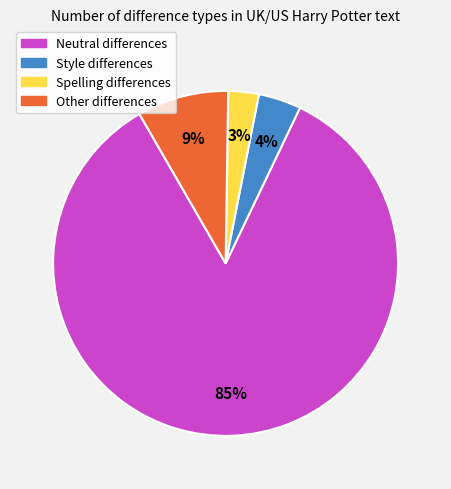

Is there any slice that represents more than half of the pie?

Yes